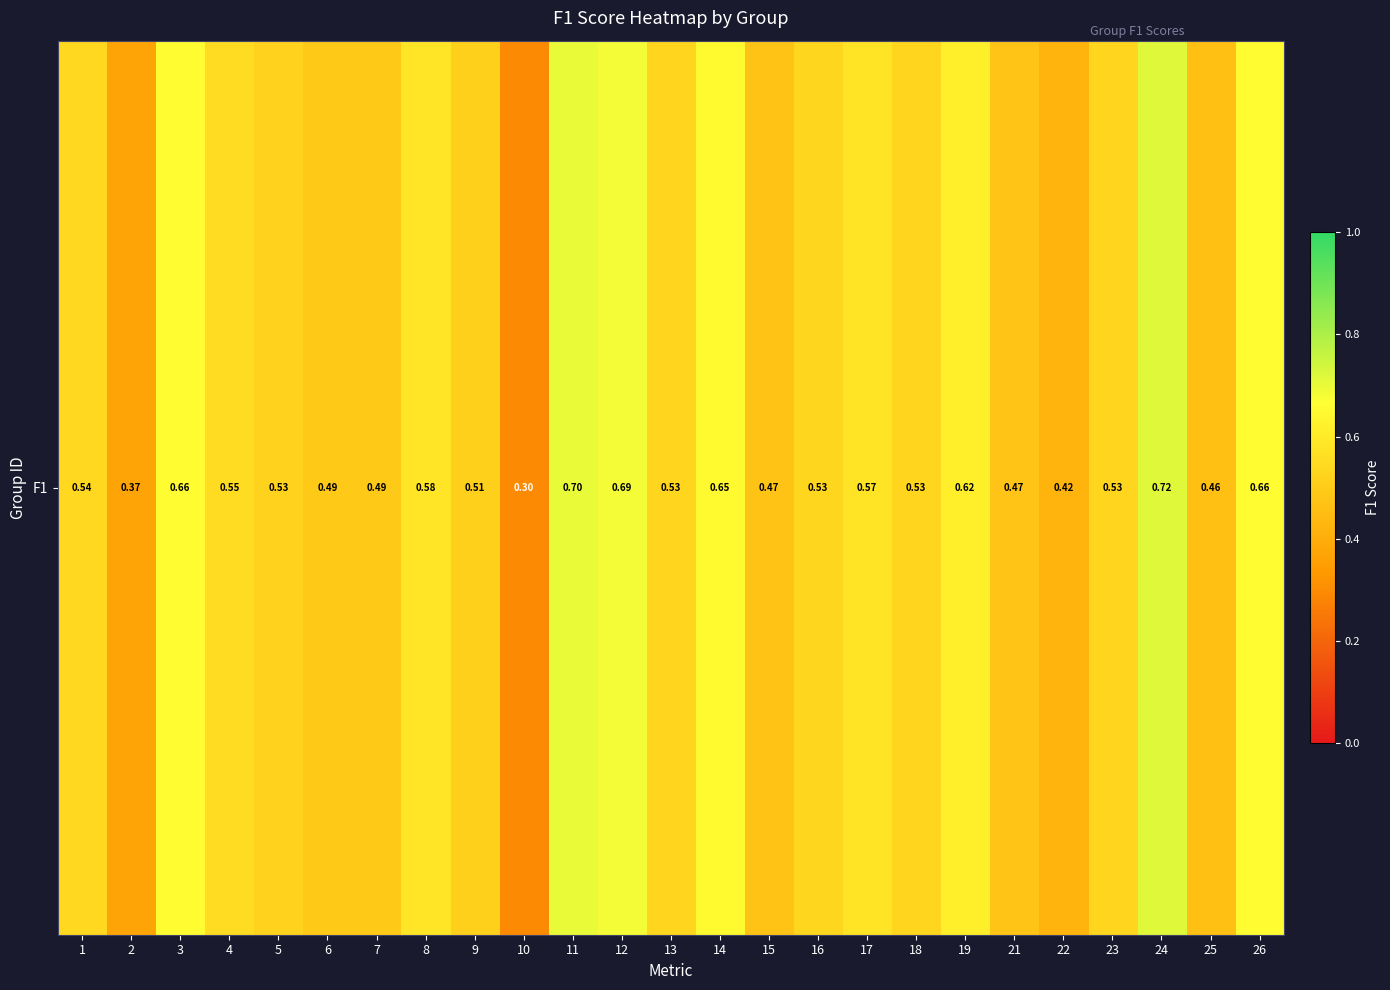

List the labels in order of value, largest first.

24, 11, 12, 3, 26, 14, 19, 8, 17, 4, 1, 16, 13, 18, 23, 5, 9, 6, 7, 21, 15, 25, 22, 2, 10